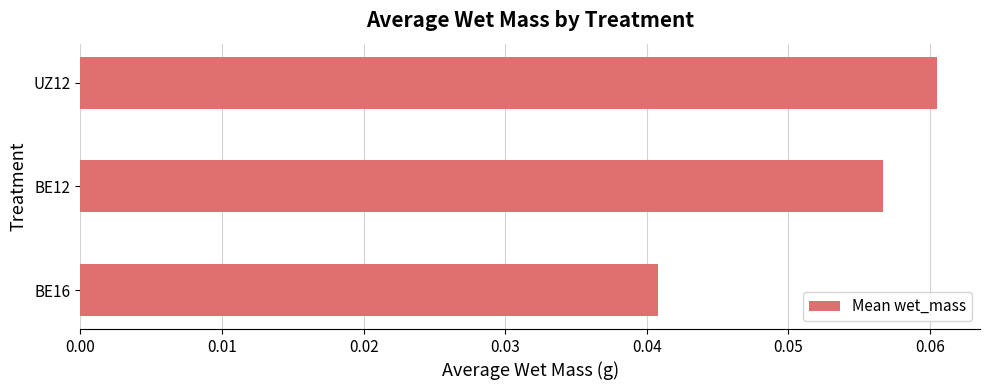

Which has a higher value, BE16 or UZ12?

UZ12